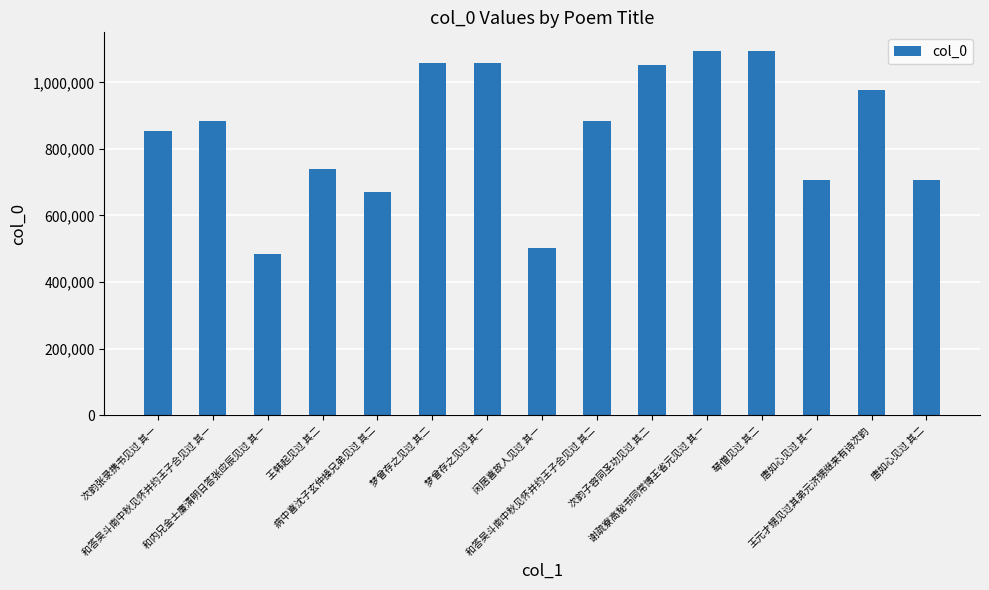

What is the value of the 10th bar from the left?

1053505